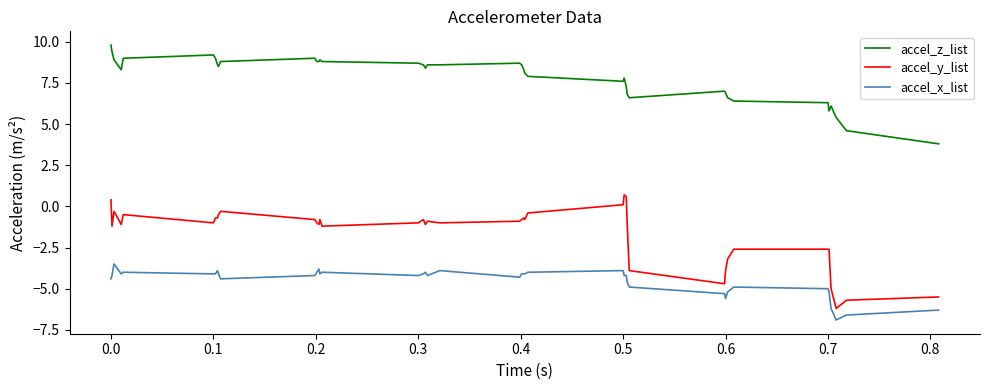

True or false: accel_x_list and accel_z_list intersect in this chart.

False